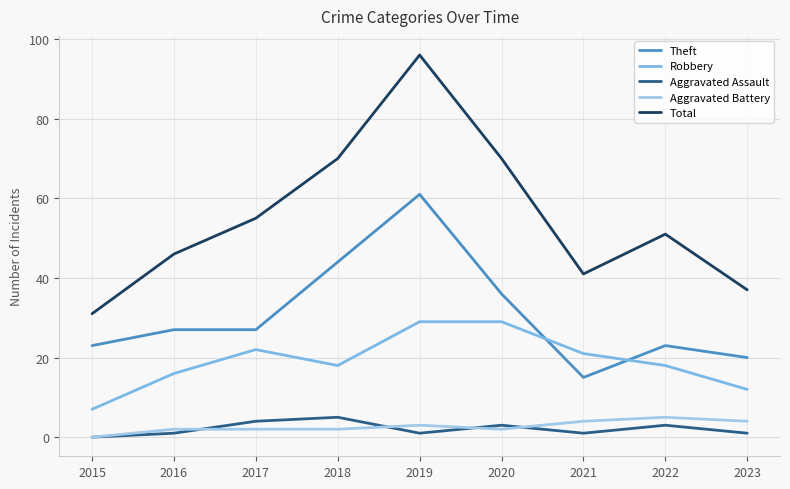

Reading right to left, transcribe all the data shown in this chart.

Theft: 20	23	15	36	61	44	27	27	23
Robbery: 12	18	21	29	29	18	22	16	7
Aggravated Assault: 1	3	1	3	1	5	4	1	0
Aggravated Battery: 4	5	4	2	3	2	2	2	0
Total: 37	51	41	70	96	70	55	46	31